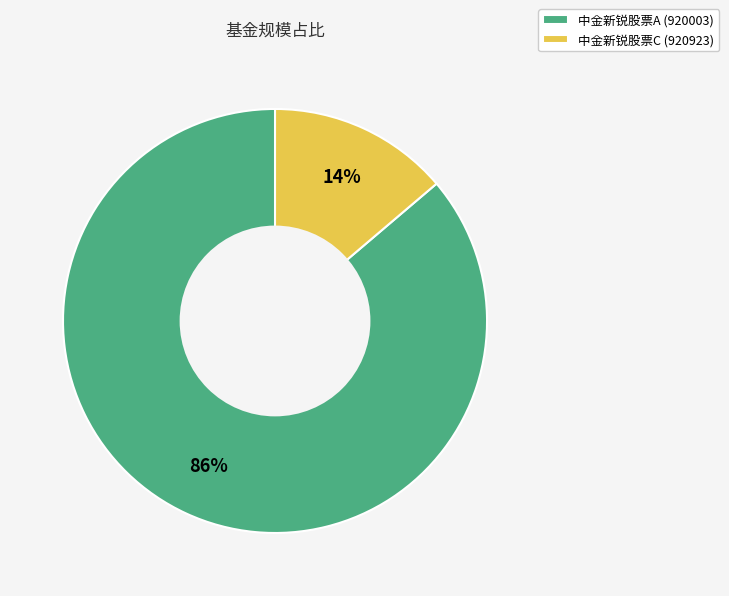

To the nearest percent, what portion does 中金新锐股票A (920003) represent?

86%